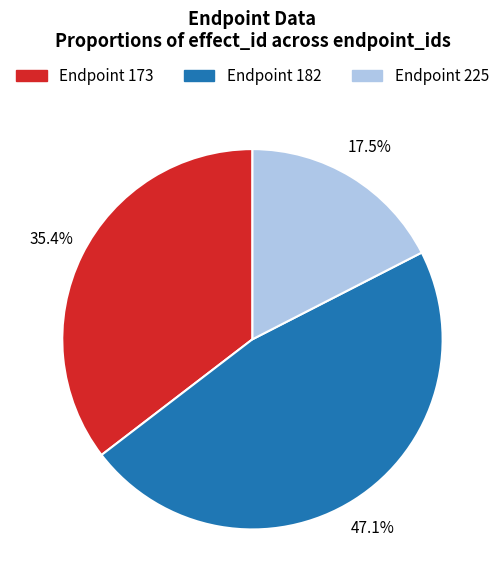

Is there any slice that represents more than half of the pie?

No